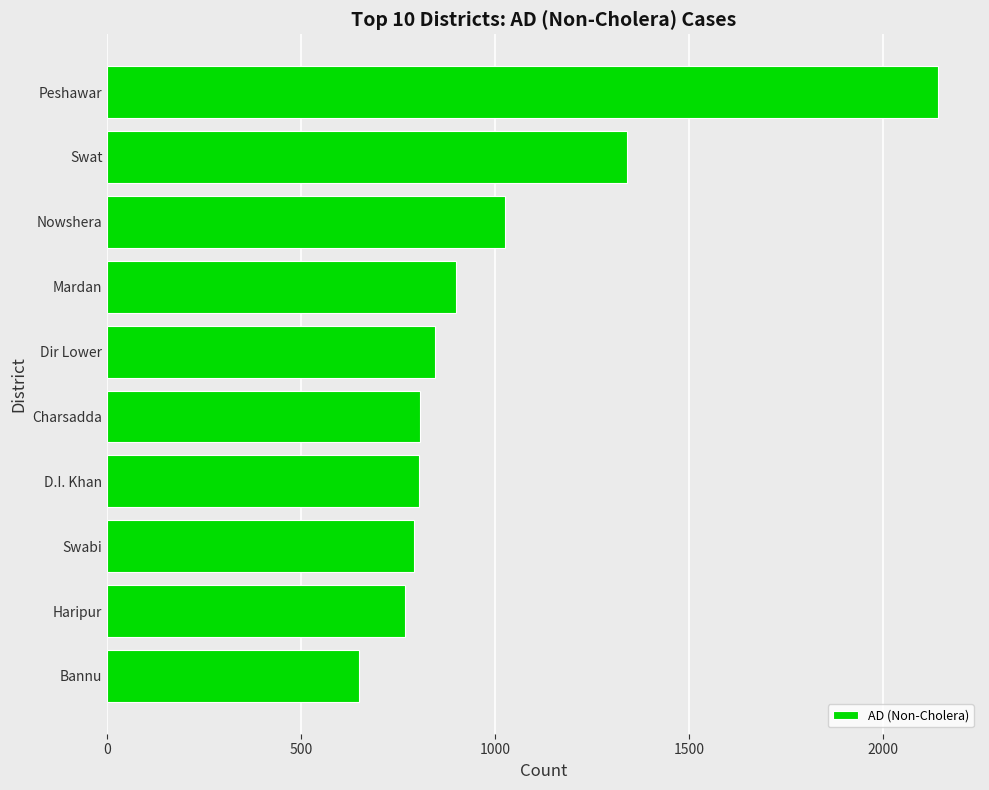

Approximately how many times larger is the value at Dir Lower compared to Swat?

0.6